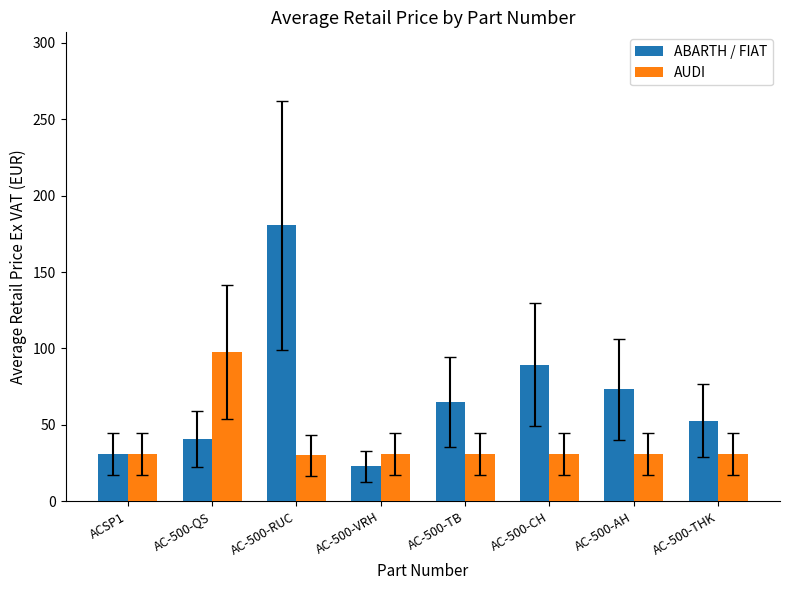

What is the difference between the maximum and minimum values in the ABARTH / FIAT series?

157.7